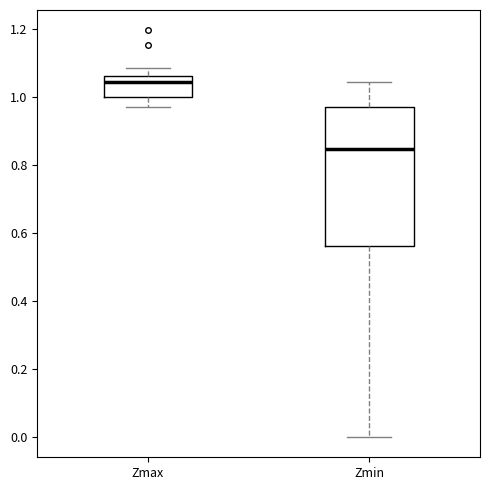

Where does the lower whisker of the box for Zmax end on the y-axis? The values are not printed on the chart, so give them approximately, as read against the axis.

0.96